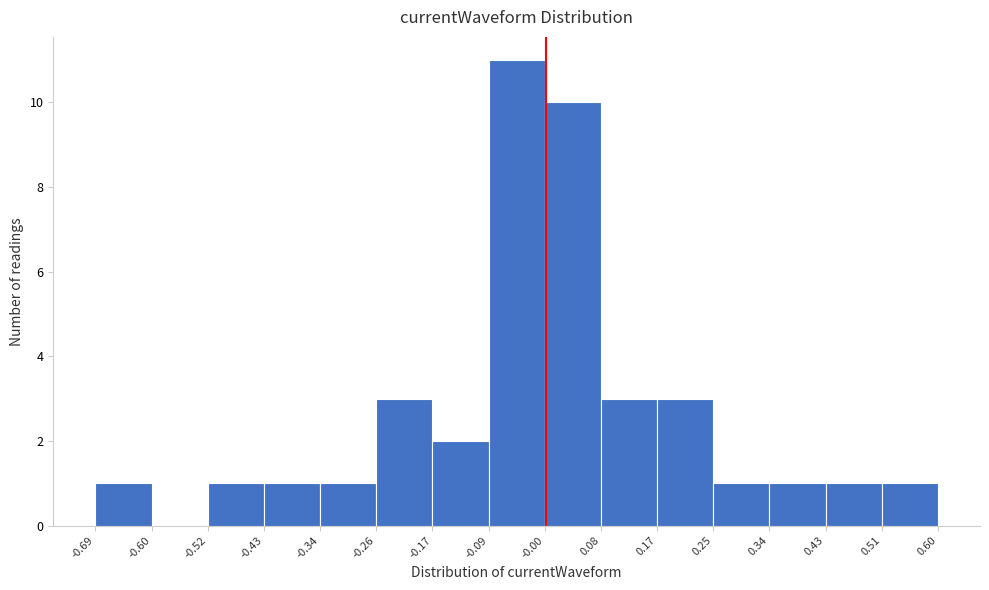

What is the height of the bar covering 0.17 to 0.25 on the x-axis? The values are not printed on the chart, so give them approximately, as read against the axis.

3